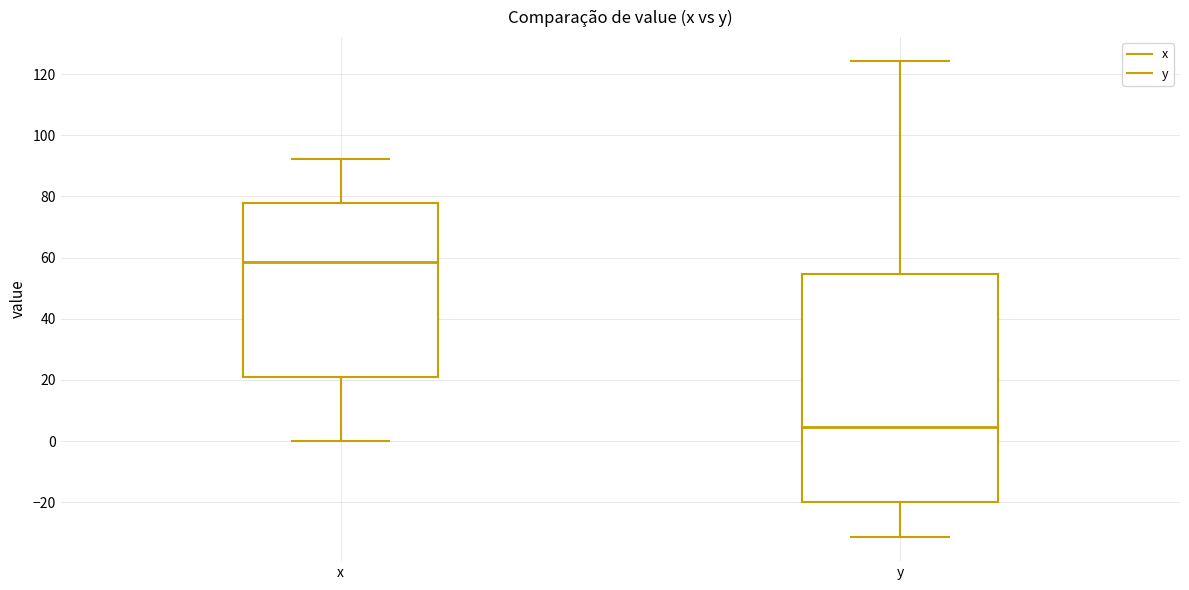

Which box has the lowest median line?

y